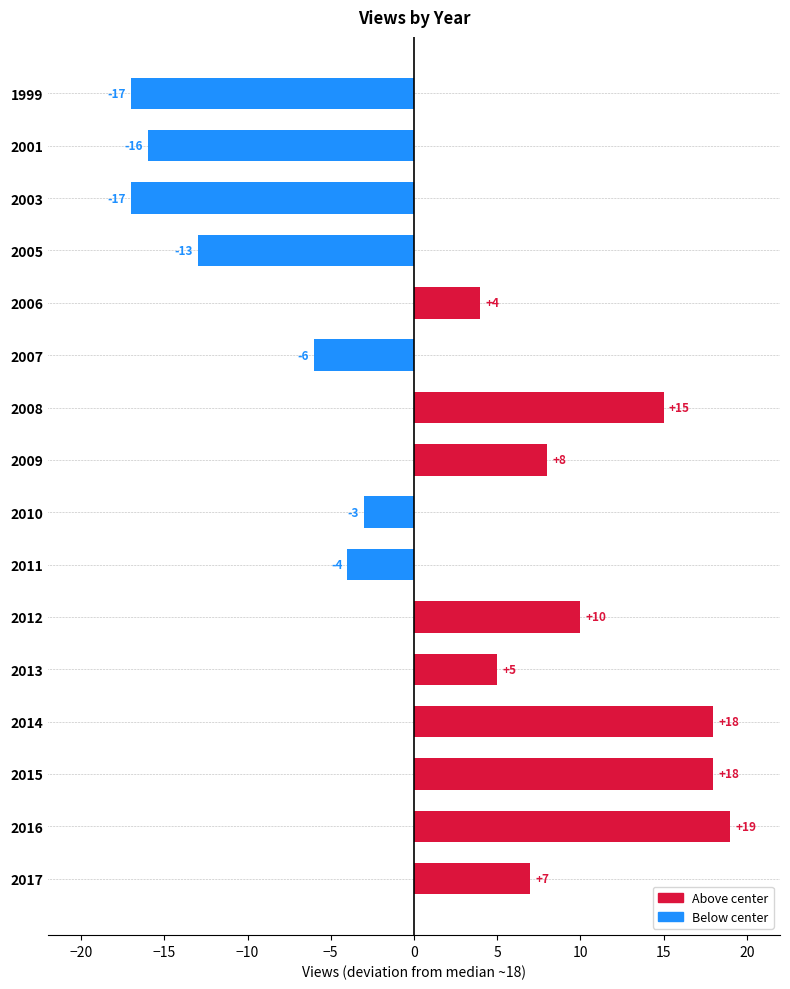

Does the chart contain stacked bars?

No